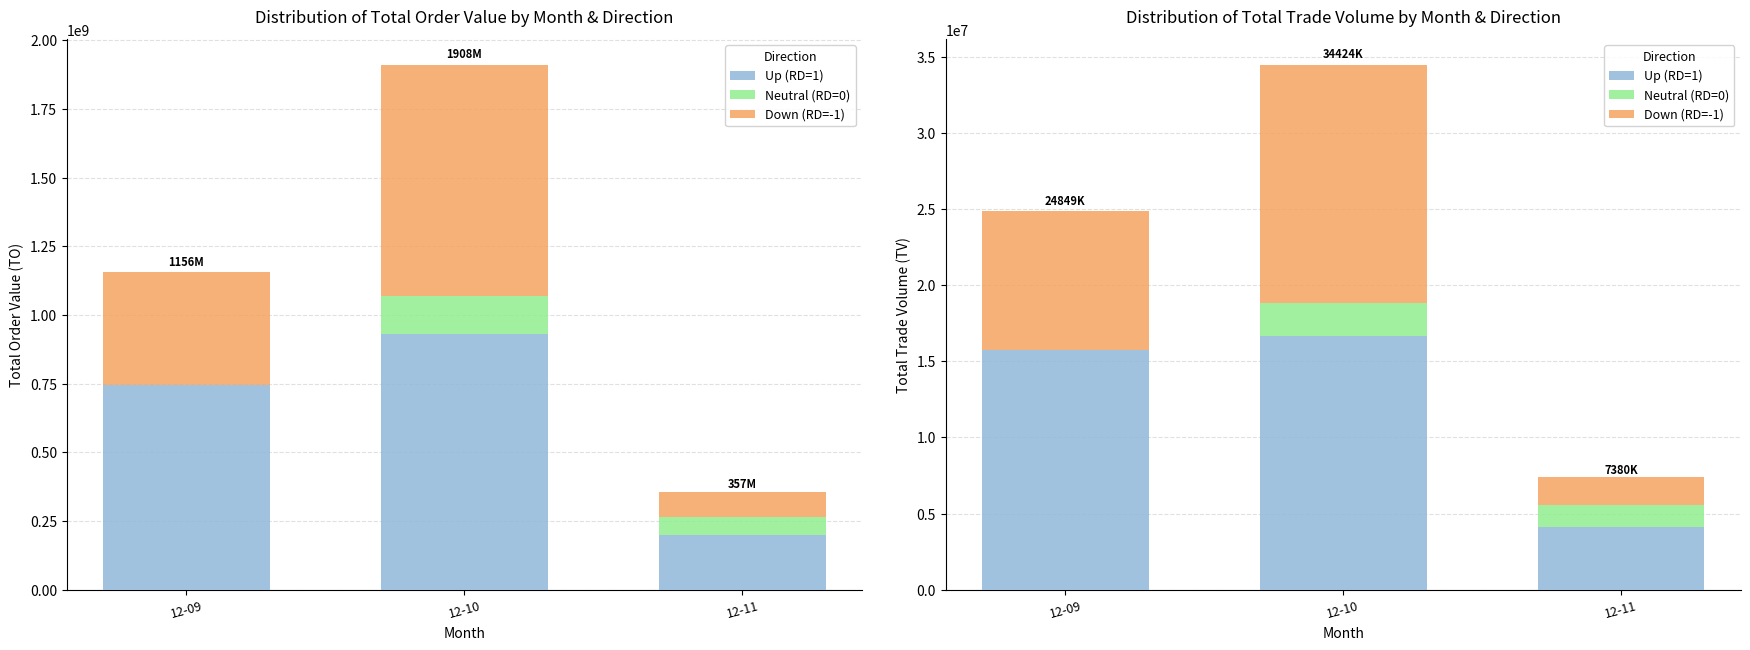

What are all the series names shown in the legend?

Up (RD=1), Neutral (RD=0), Down (RD=-1)